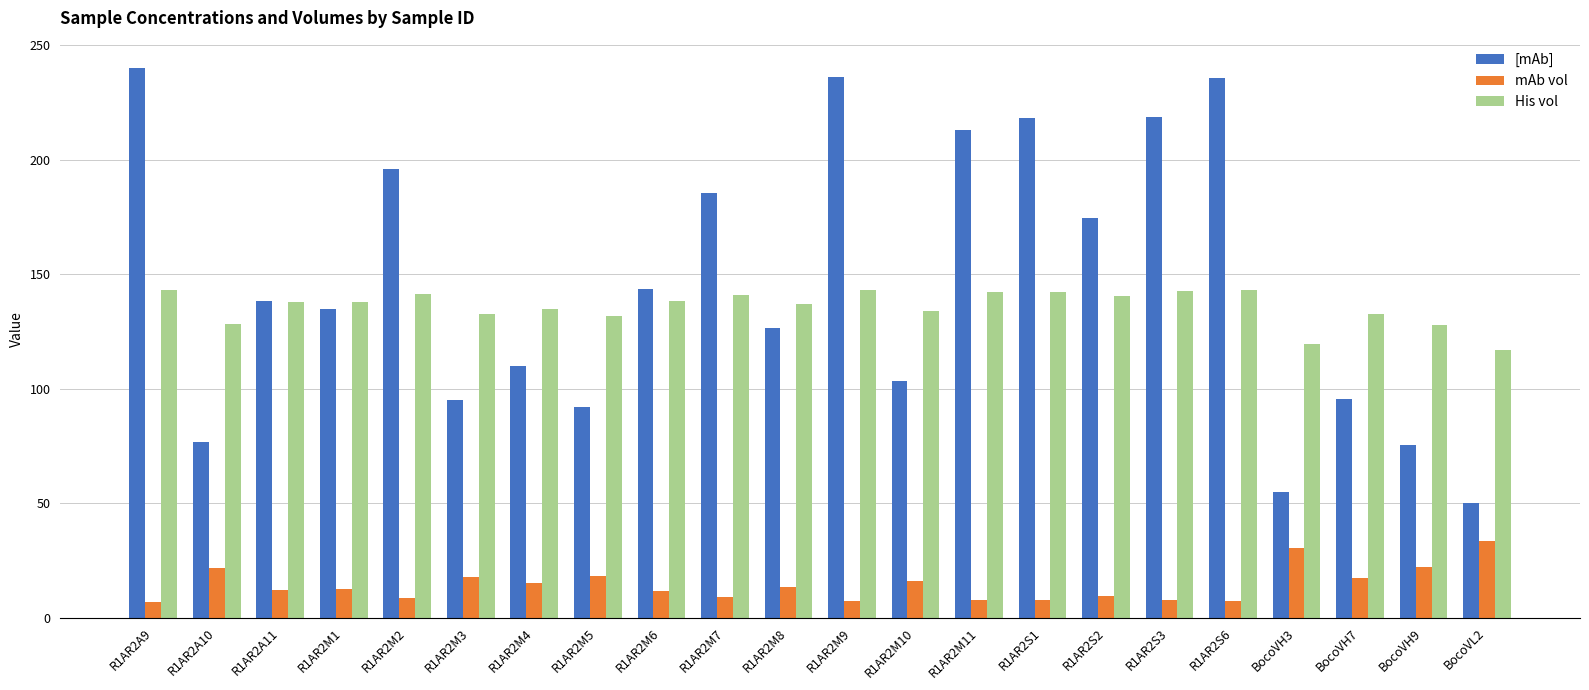

What position from the left is R1AR2M7?

10